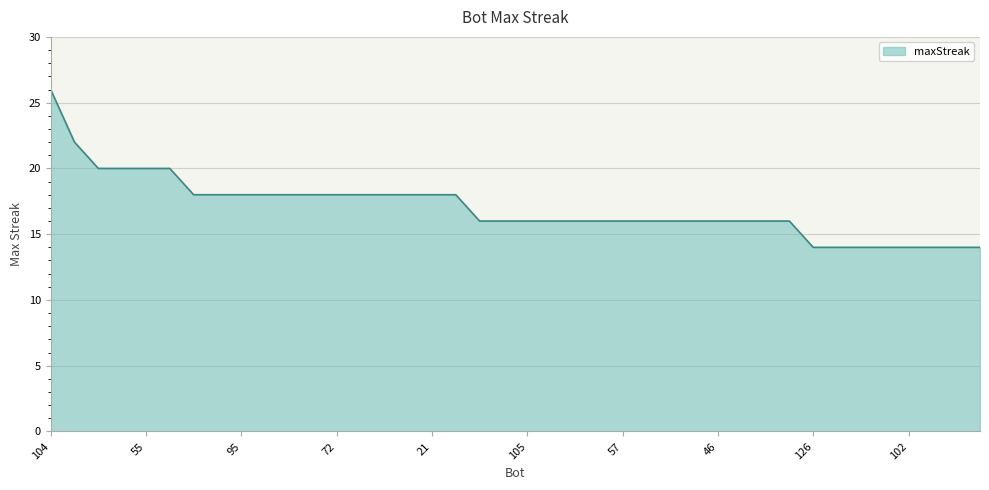

What is the difference between the maximum and minimum values?

12